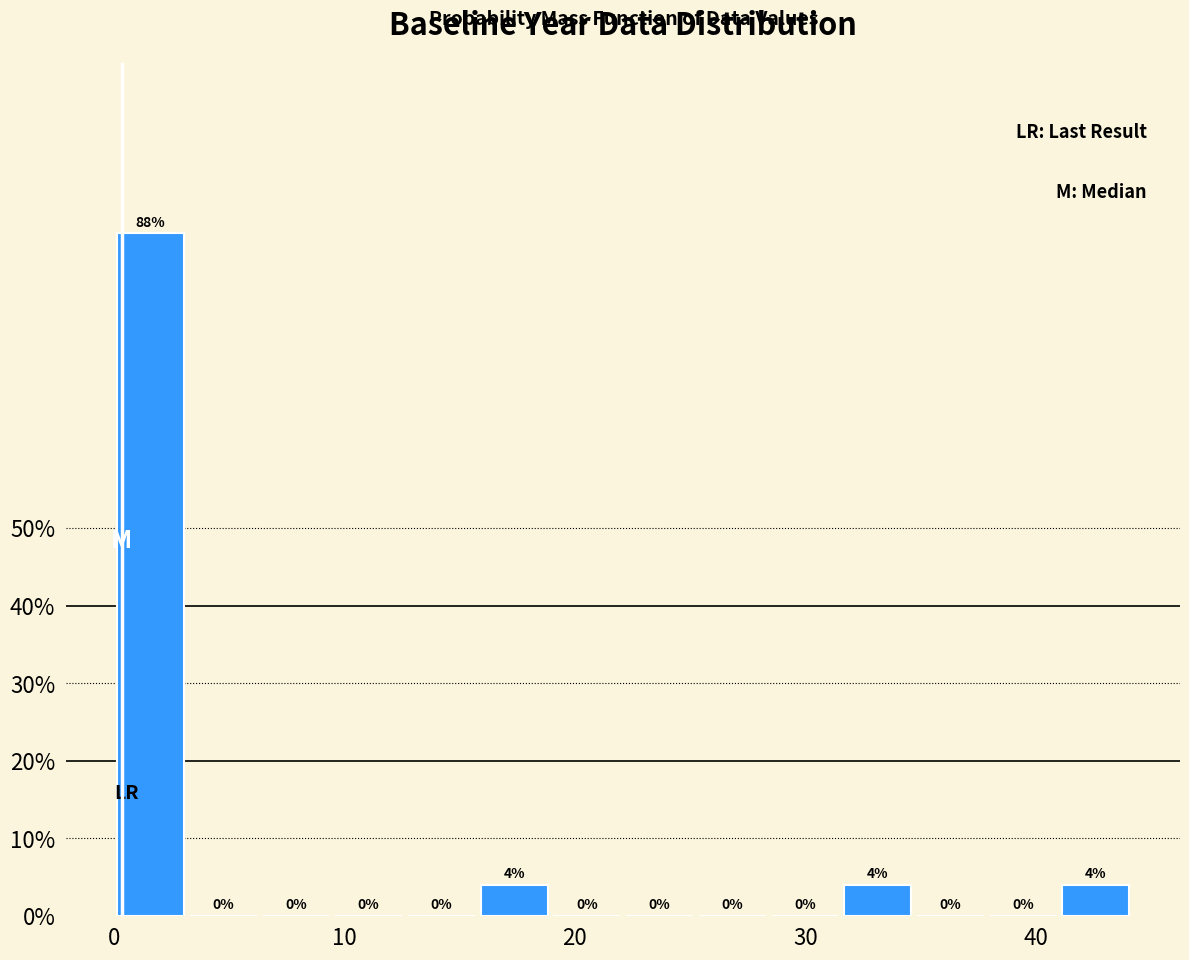

Read against the x-axis, roughly where is the centre of the tallest bar?

2